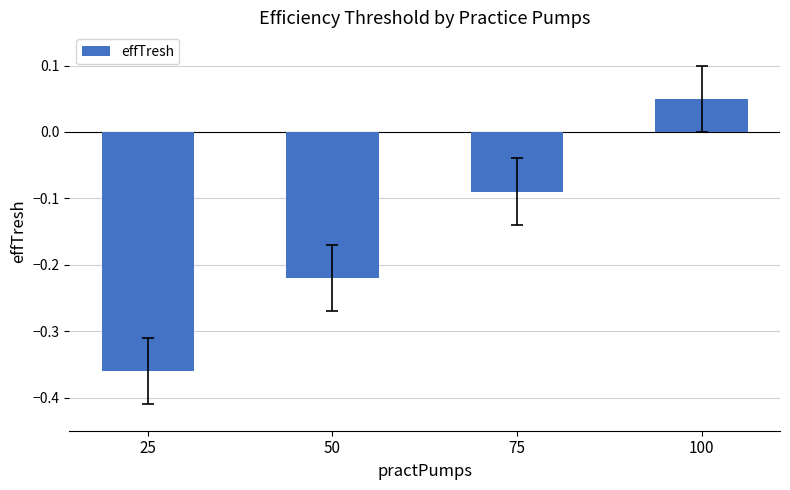

What is the difference between the maximum and second lowest values?

0.3